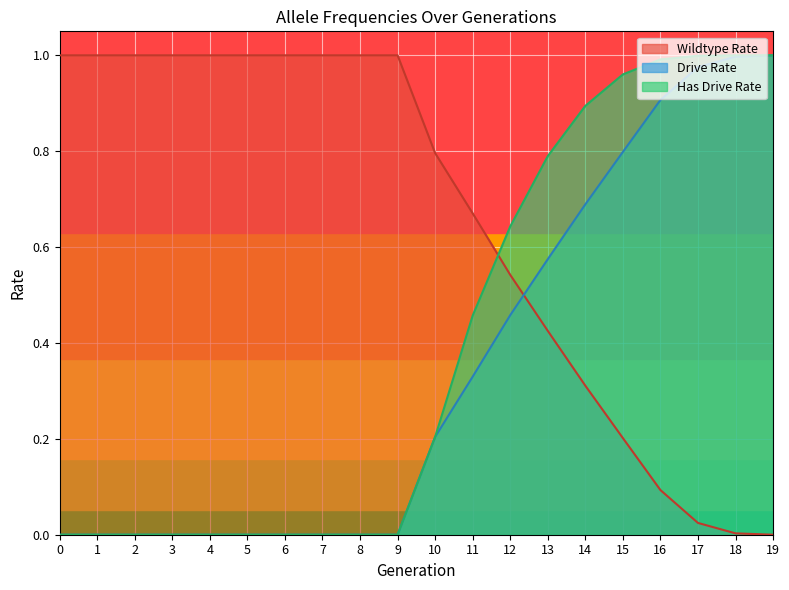

Does the chart display data point markers on the line(s)?

No